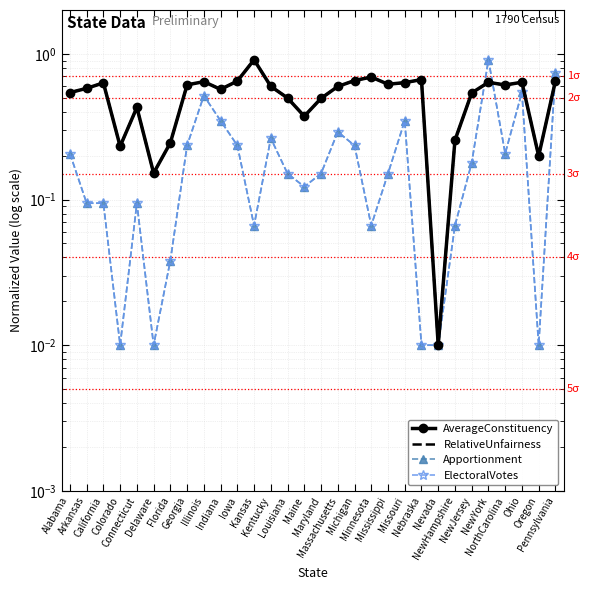

Which category has the lowest value in the RelativeUnfairness series?

Nevada